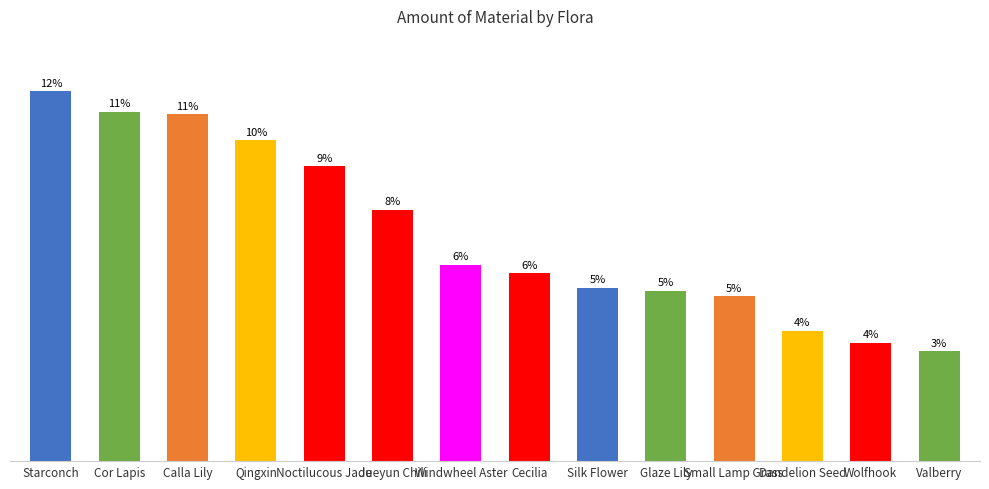

Between Dandelion Seed and Silk Flower, which is larger?

Silk Flower